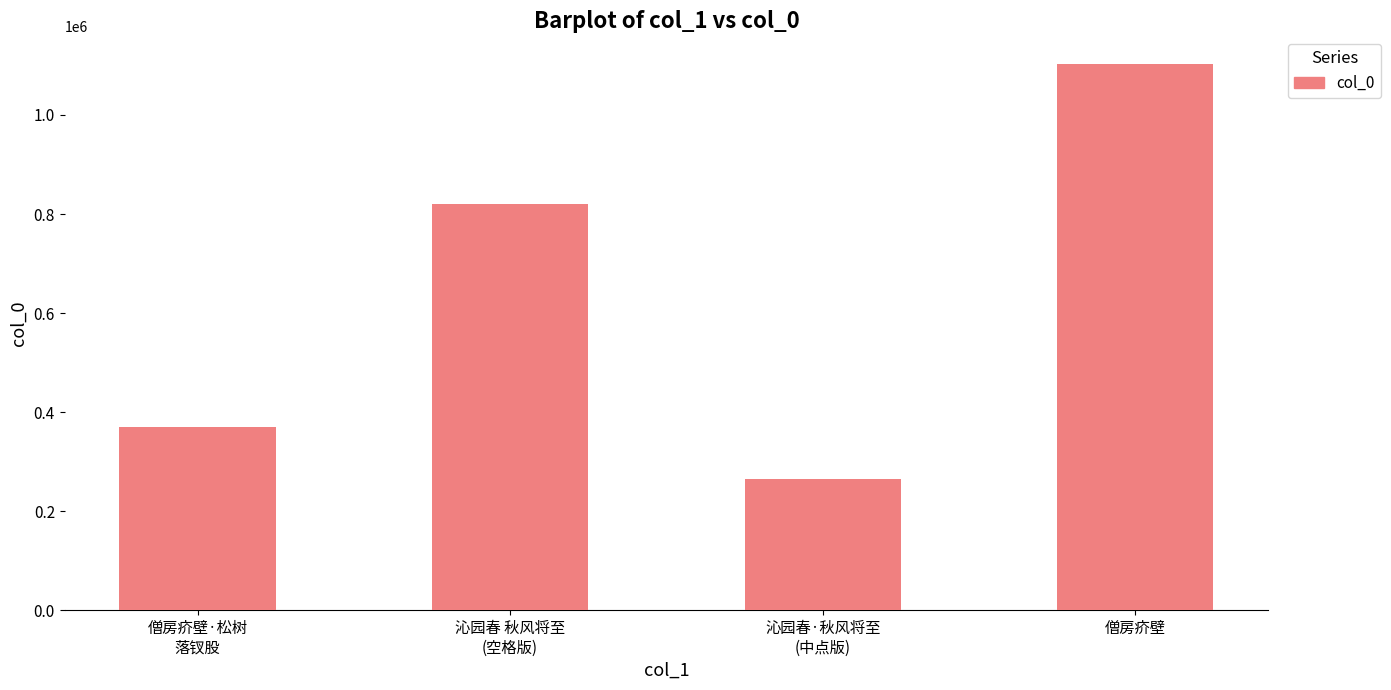

What is the difference between the second highest and second lowest values?

451164